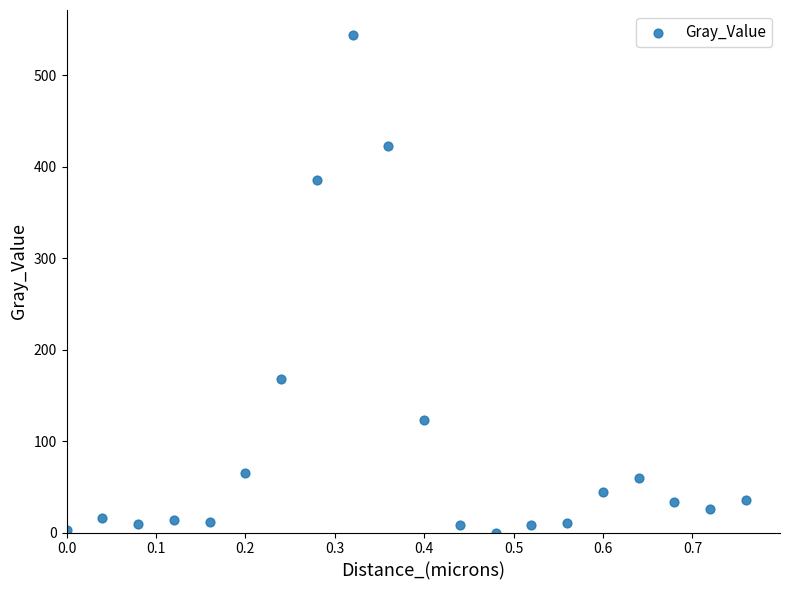

What is the range of Y values (max minus min)?

544.1